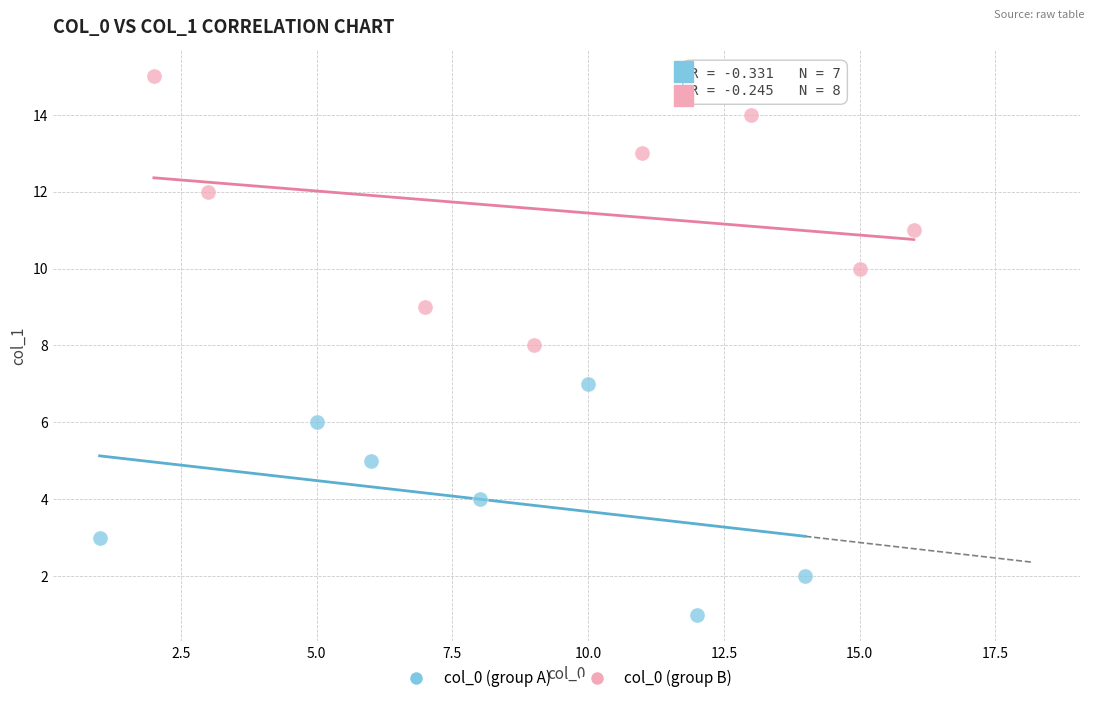

Which series reaches the maximum Y coordinate?

col_0 (group B)